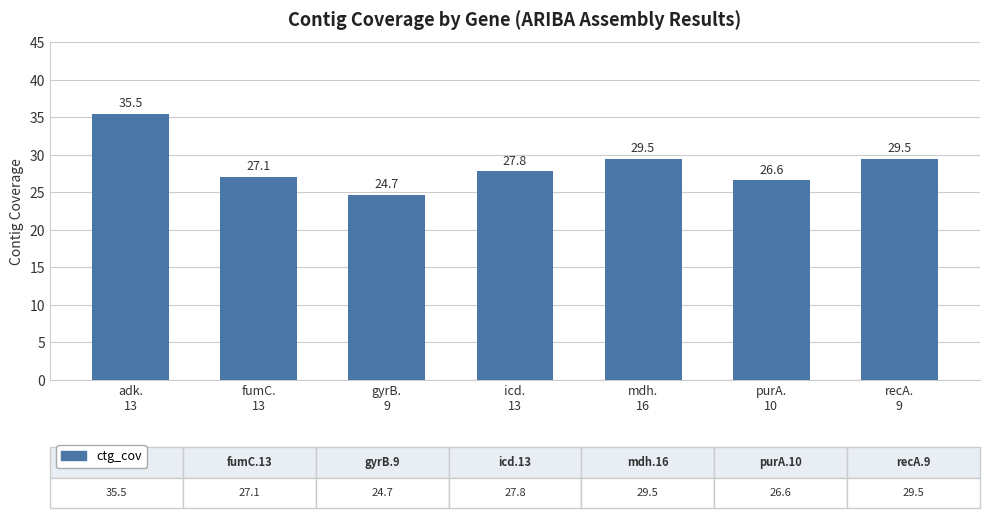

What is the label of the 4th bar from the right?

icd.
13